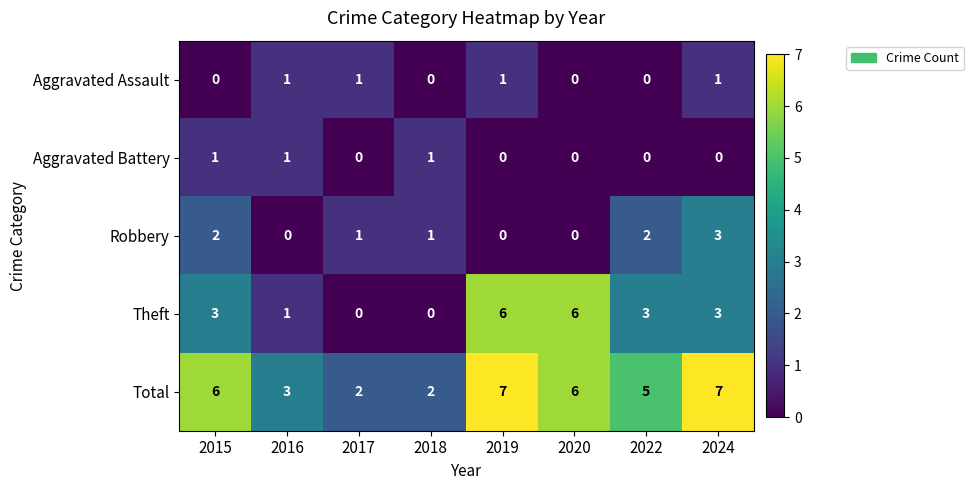

What is the total value across all series at 2022?

10